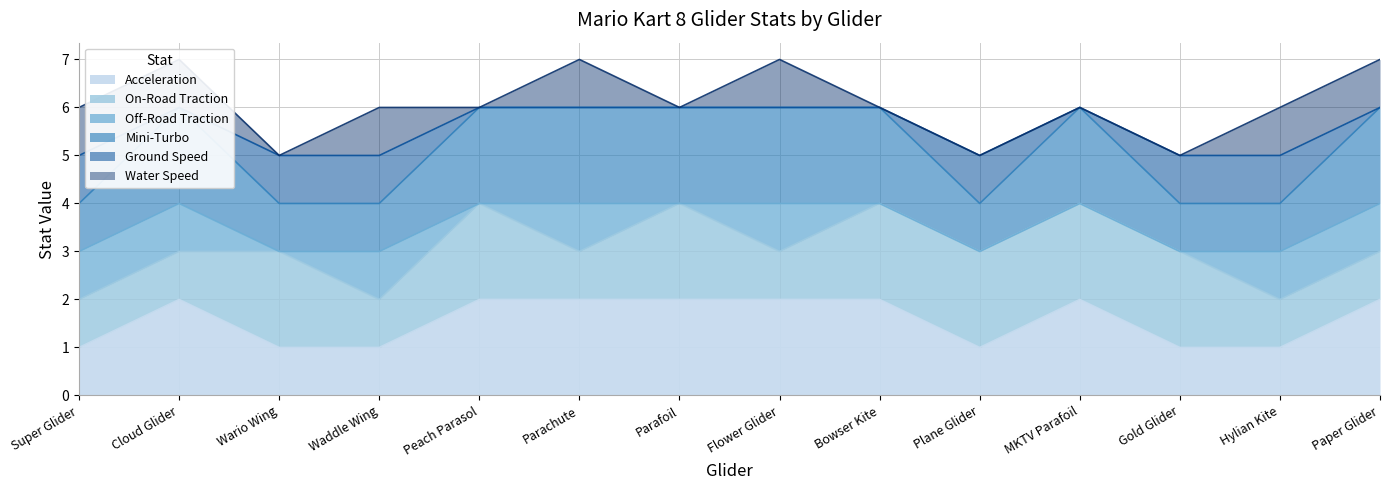

Which series has the largest total across all categories?

Mini-Turbo